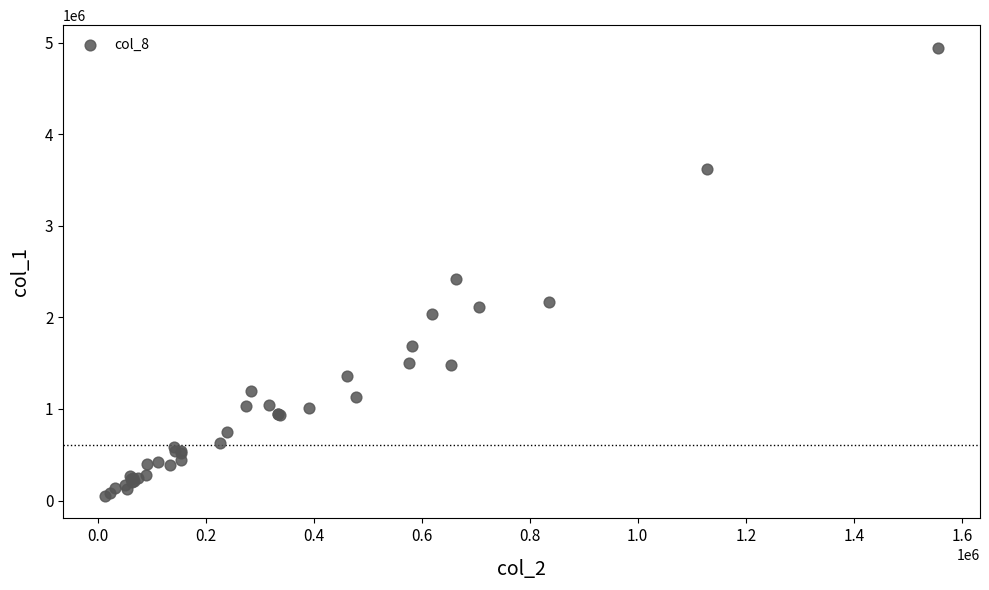

What Y value in the scatter plot is closest to 2498000?

2417000